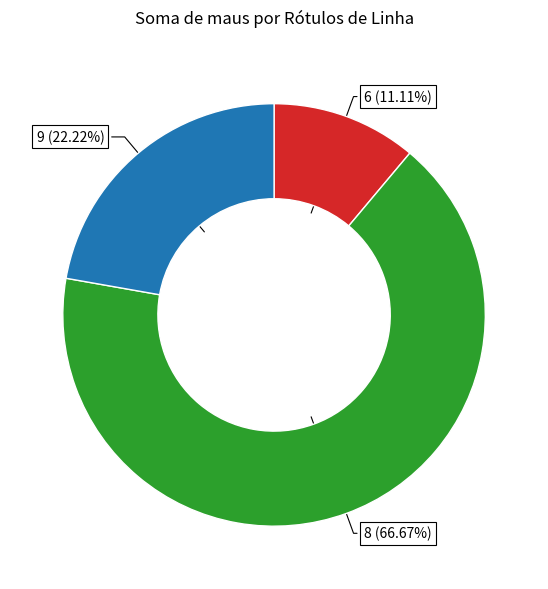

Does any single category account for the majority?

Yes